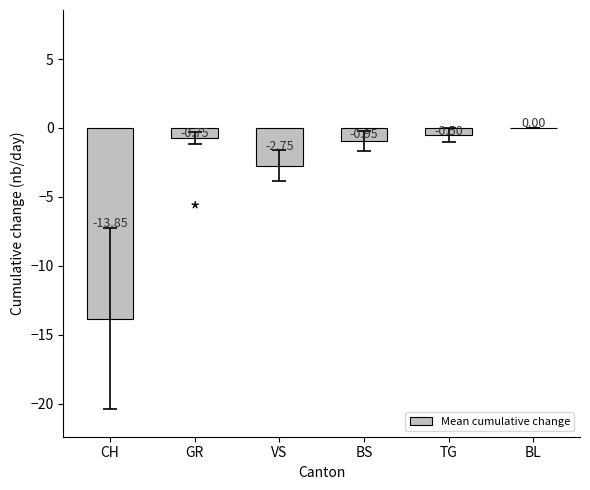

Between VS and GR, which is larger?

GR